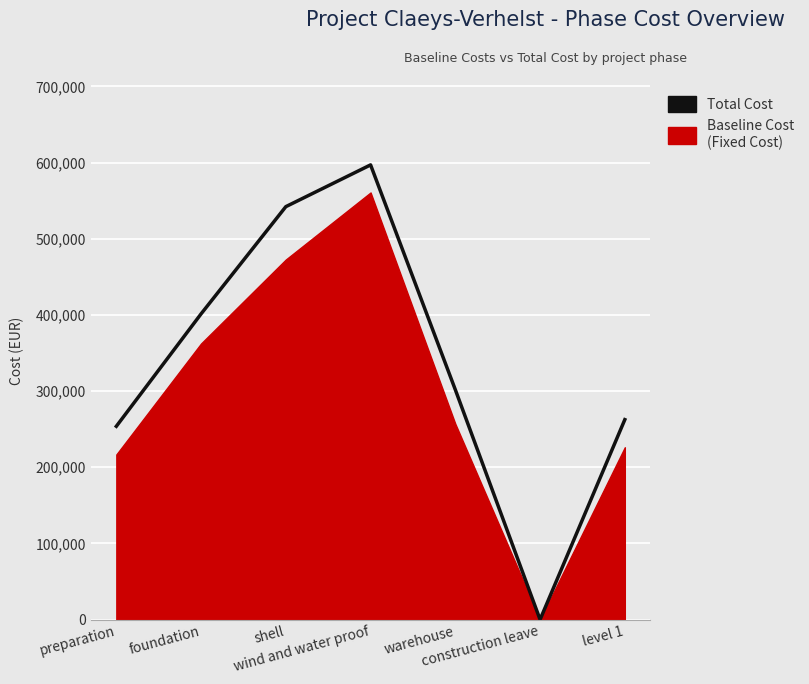

True or false: the data has more than 1 interior local peaks.

False